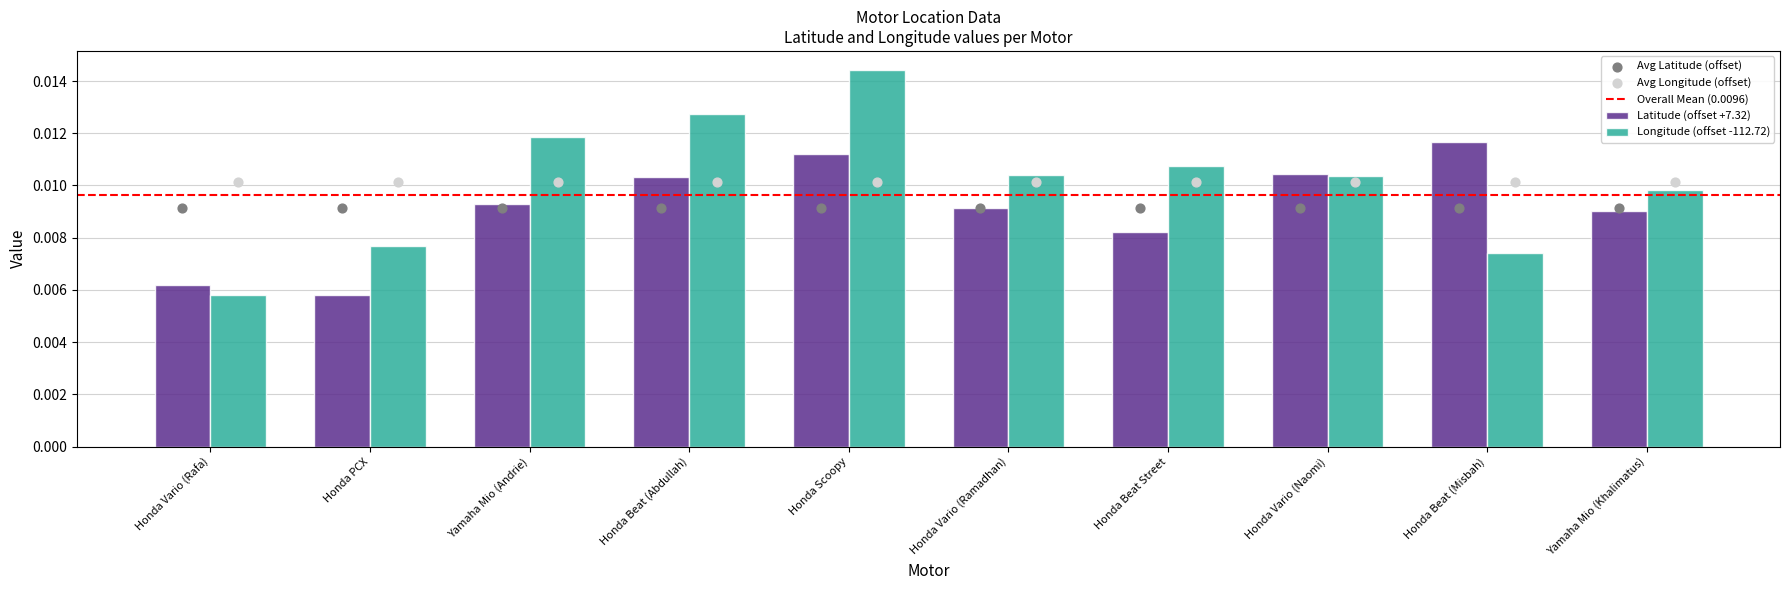

Which series has the largest total across all categories?

Longitude